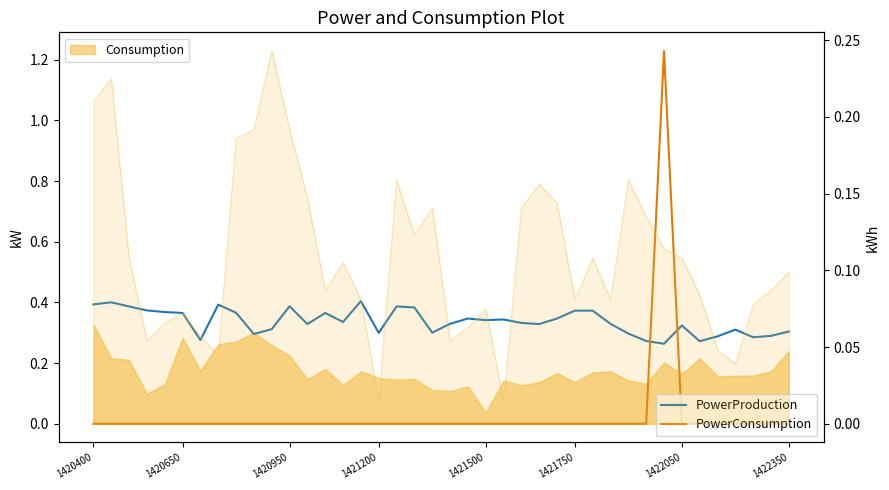

Between 1420400 and 21, which series saw the biggest shift?

PowerProduction